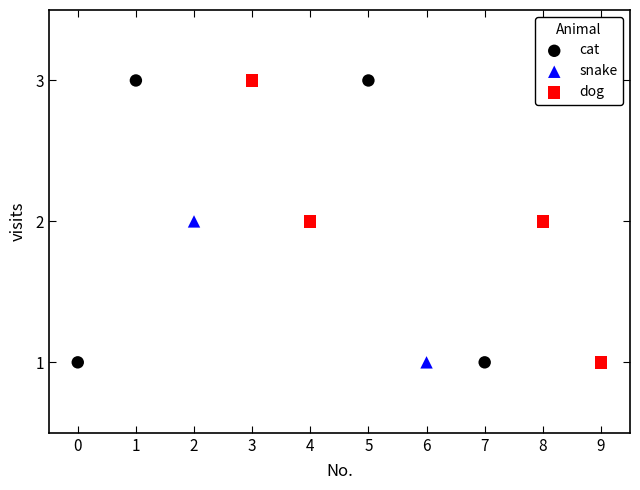

What are all the series names shown in the legend?

cat, snake, dog